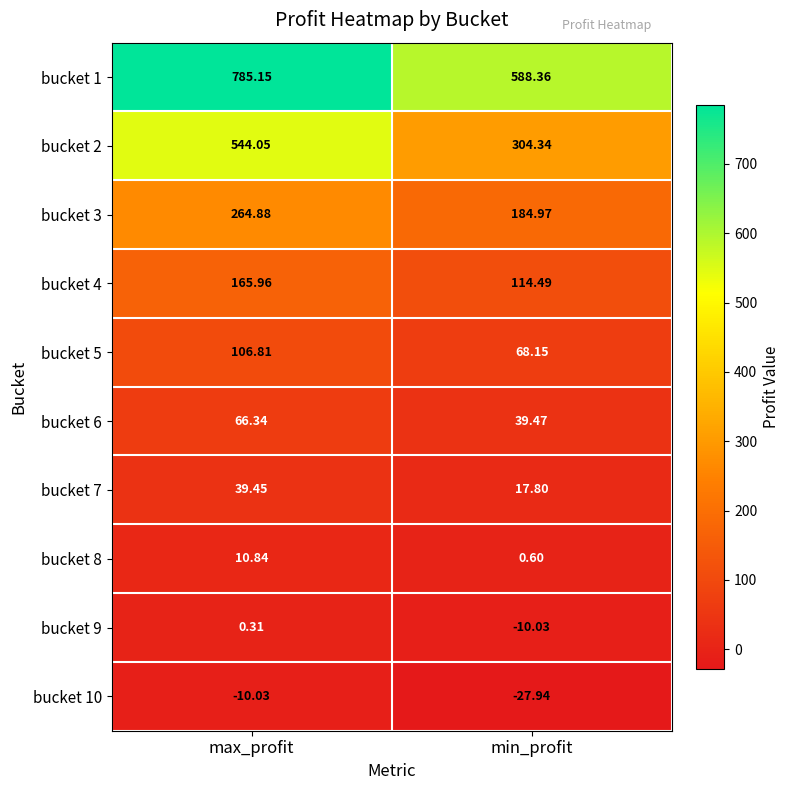

Which label corresponds to the largest value in the chart?

max_profit